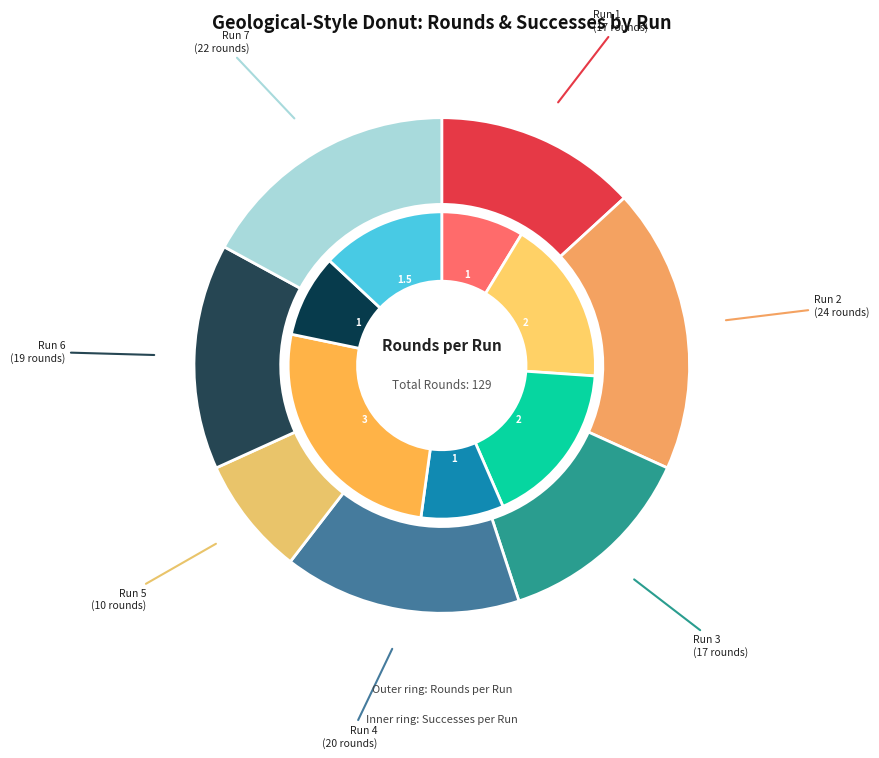

True or false: Run 6 accounts for 15% of the total.

True